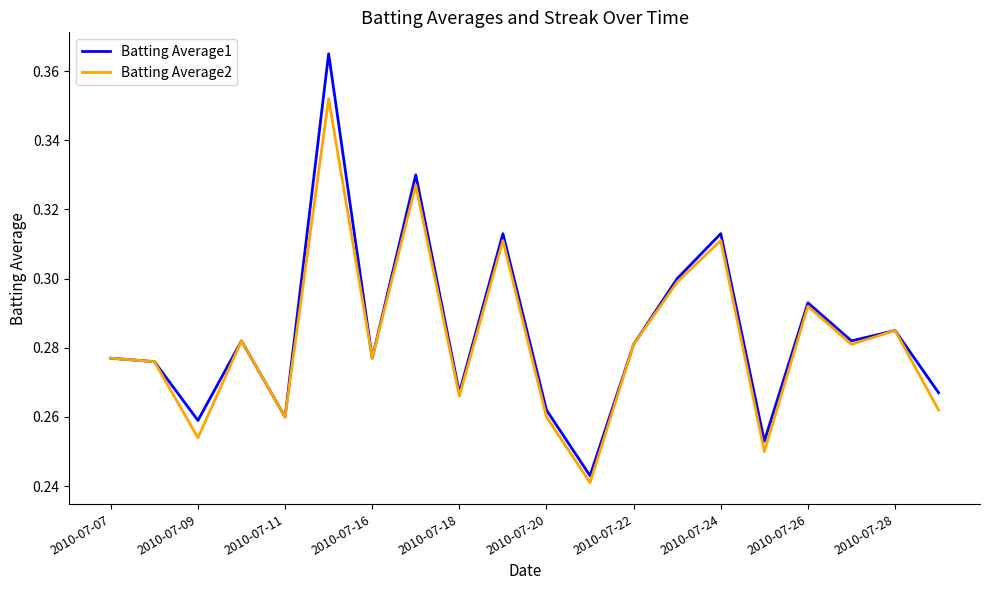

Which series has the widest spread of values?

Batting Average1